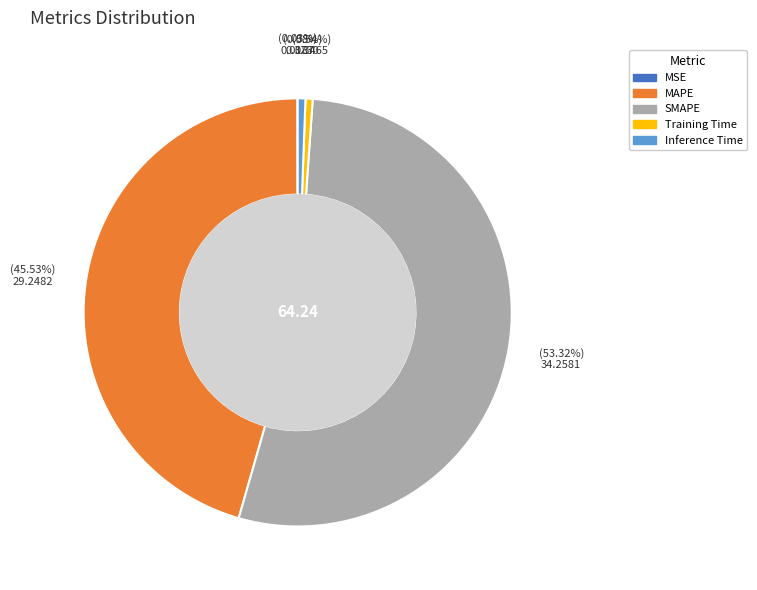

To the nearest percent, what portion does Training Time represent?

1%